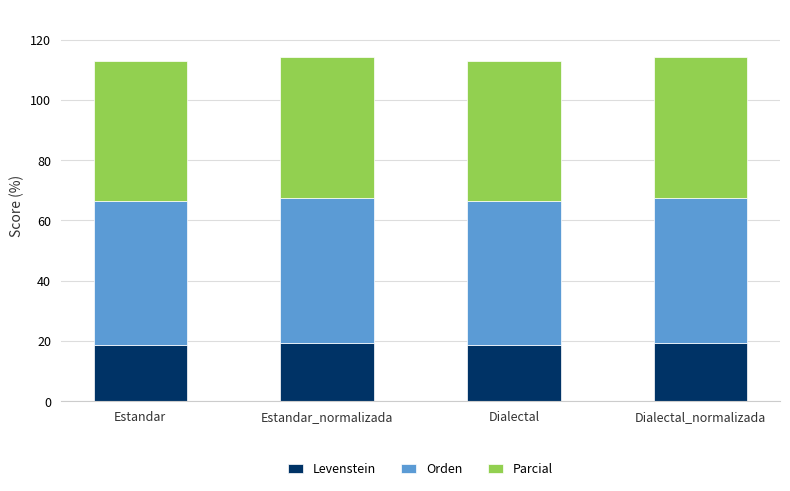

The Levenstein series shows 18.6 at Estandar. True or false?

True